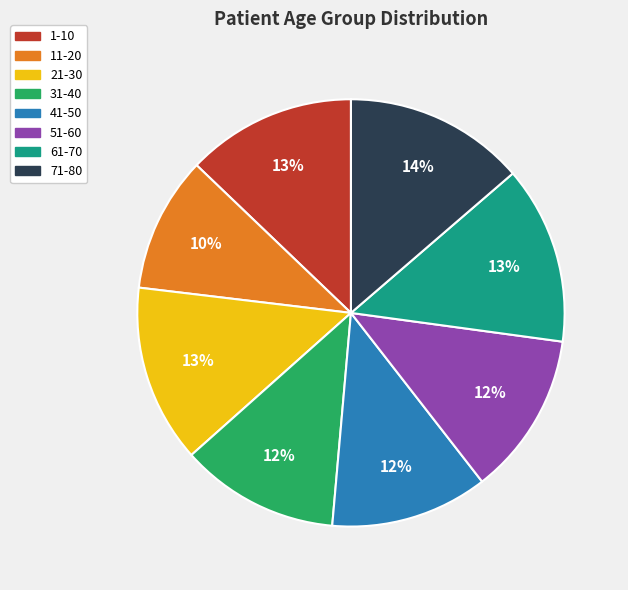

Is 1-10 the majority of the pie?

No